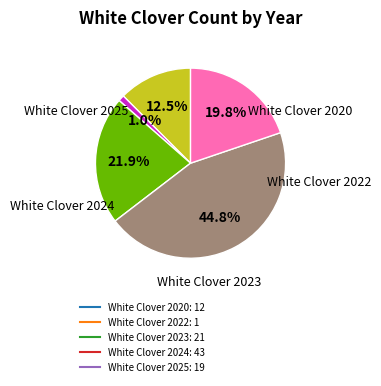

True or false: White Clover 2025 accounts for 8% of the total.

False